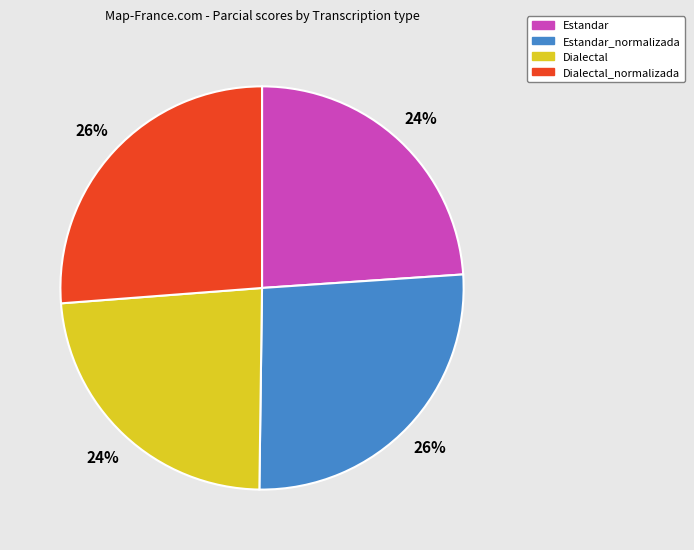

Does any single category account for the majority?

No